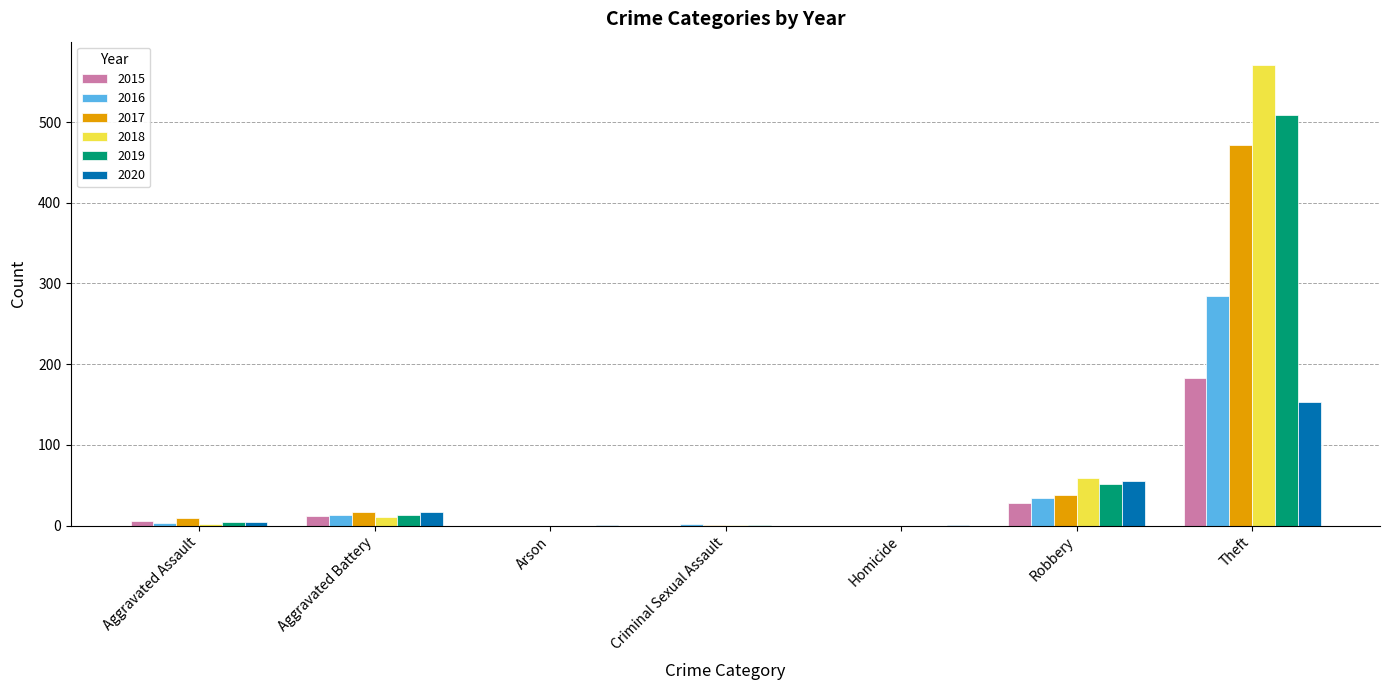

The 2019 series shows 509 at Theft. True or false?

True